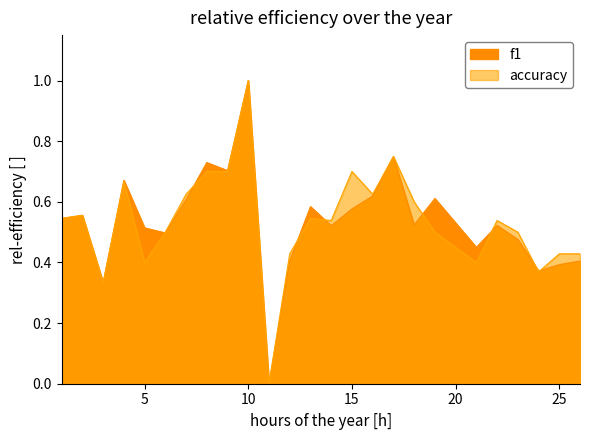

Which series ends up on top after the final intersection of accuracy and f1?

accuracy